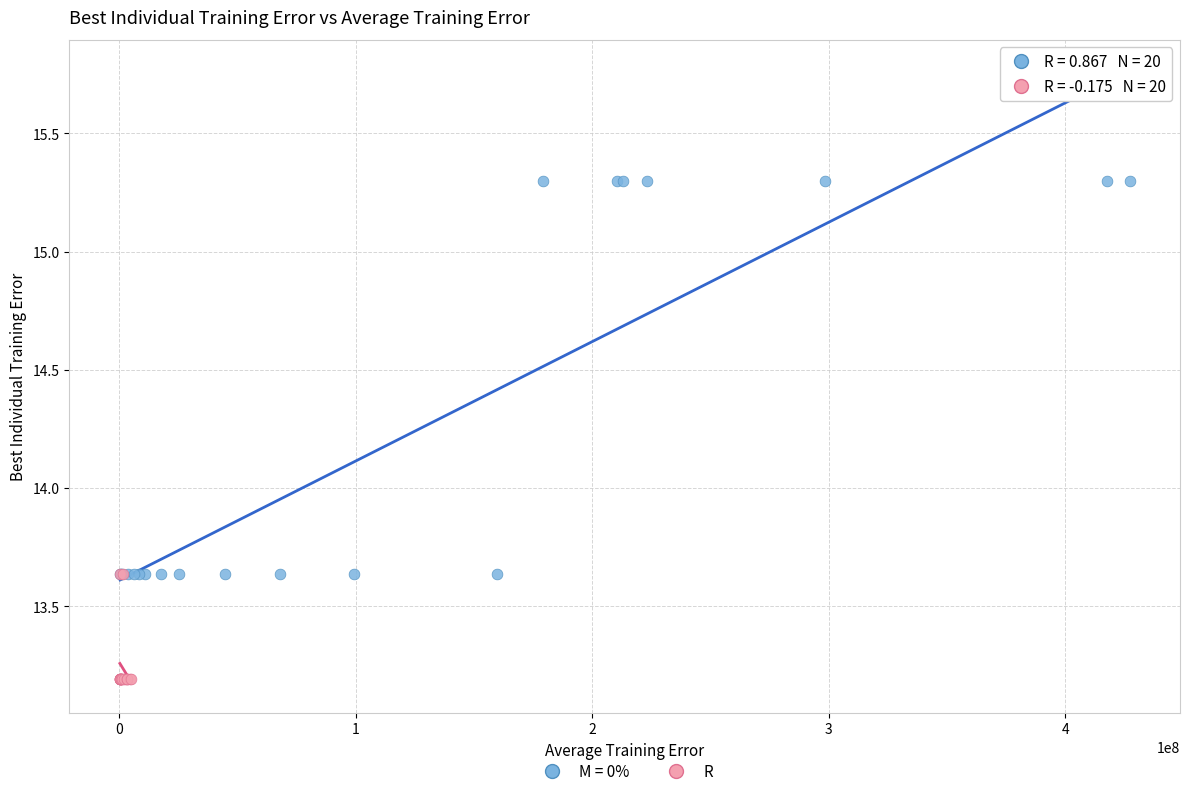

Which series has the widest spread of Y values?

M = 0%